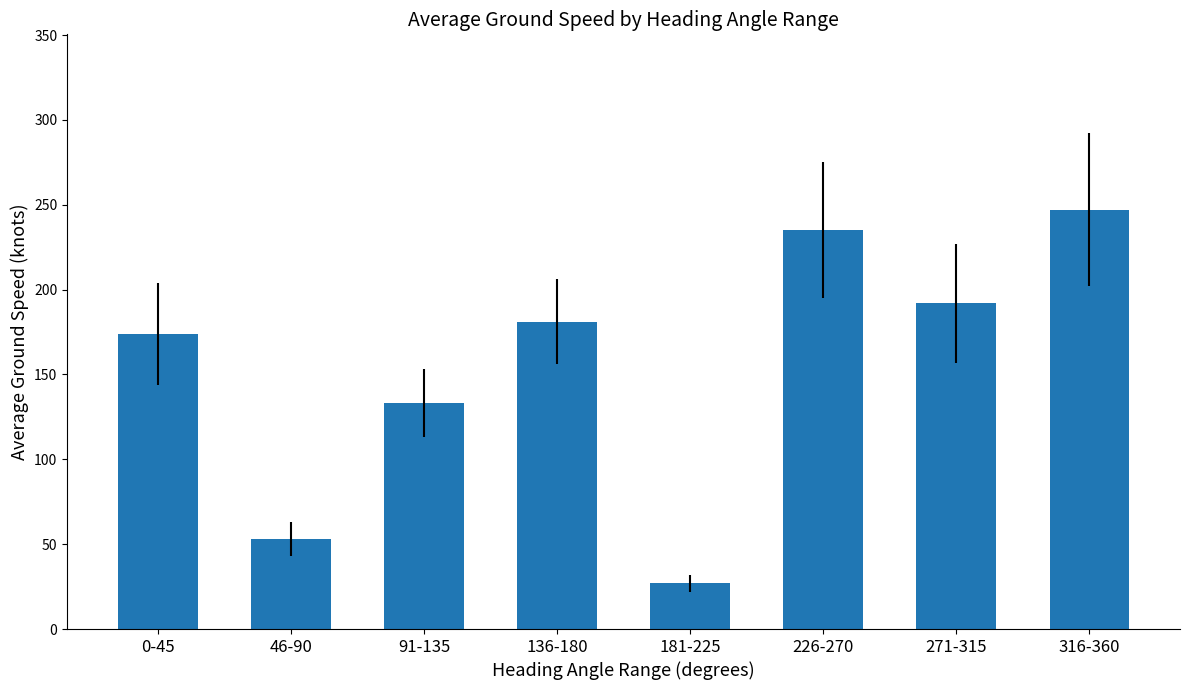

What position from the left is 271-315?

7